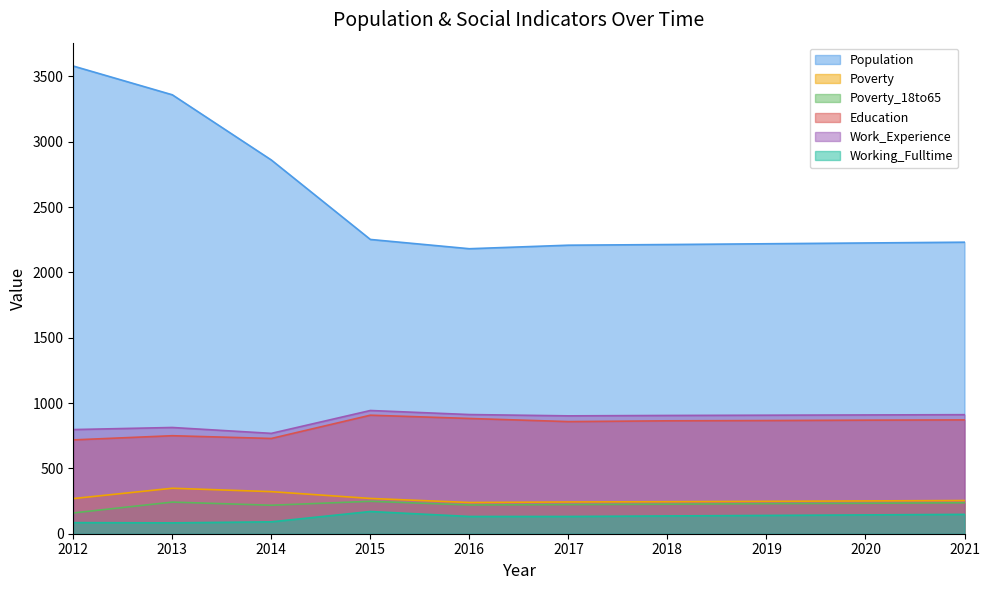

At 2012, list the series in order from largest to smallest.

Population, Work_Experience, Education, Poverty, Poverty_18to65, Working_Fulltime